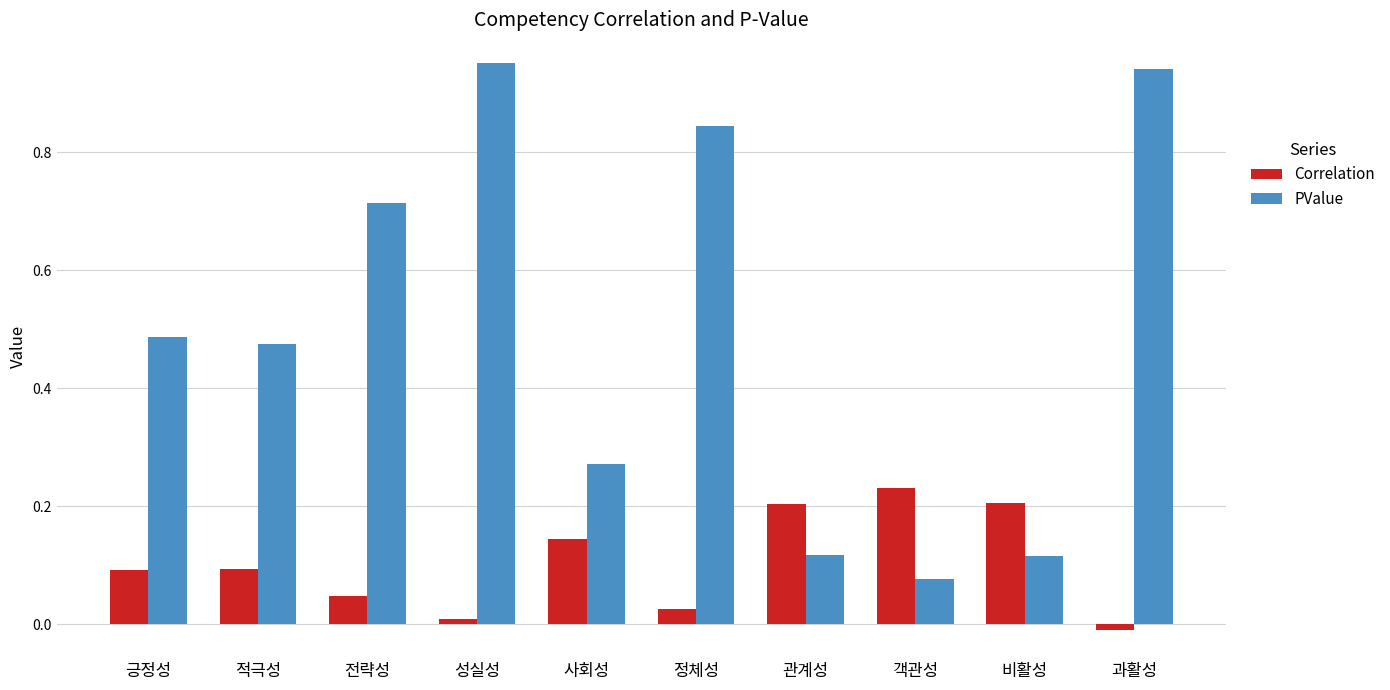

List the series in order of their overall mean, highest first.

PValue, Correlation